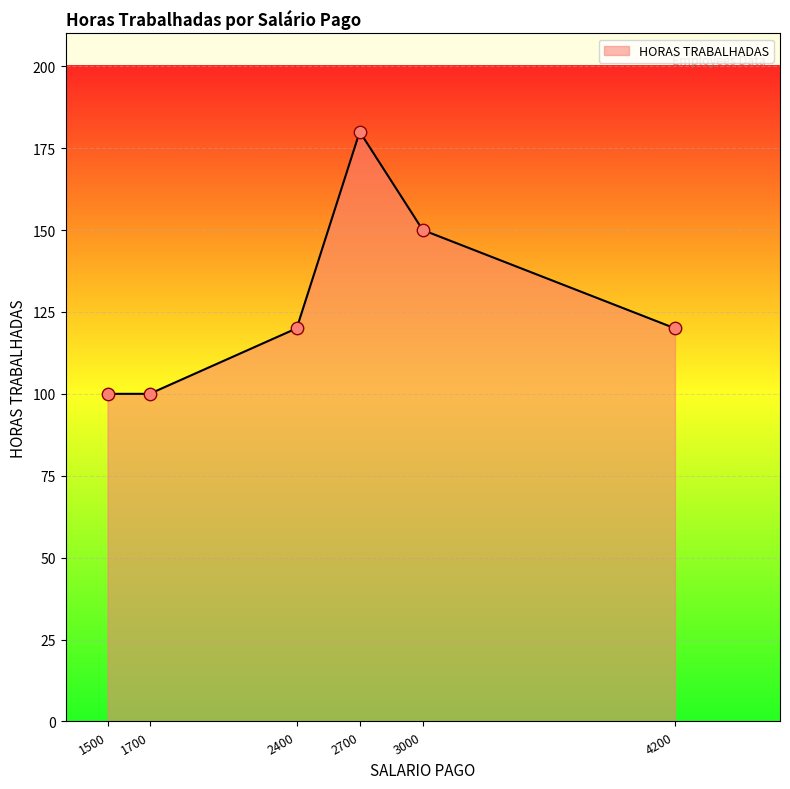

What is the change in value from 2400 to 3000?

+30